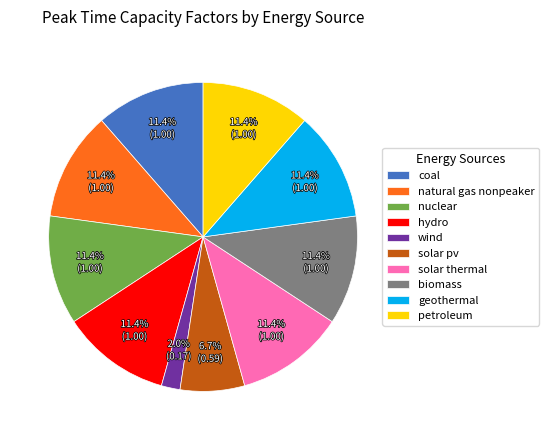

To the nearest percent, what percentage of the pie is geothermal?

11%